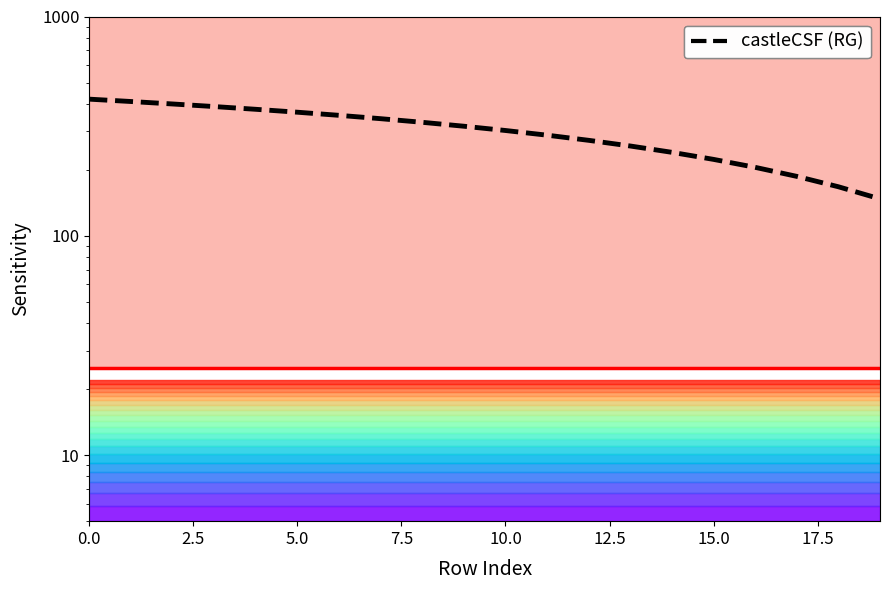

The castleCSF (RG) series shows 61.0 at 19. True or false?

False